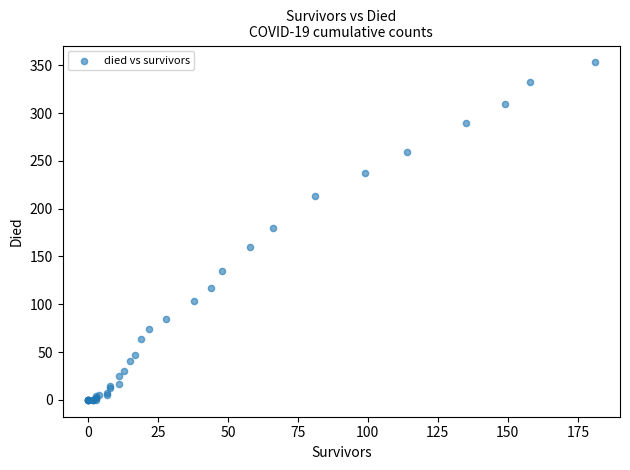

What Y value in the scatter plot is closest to 176?

180